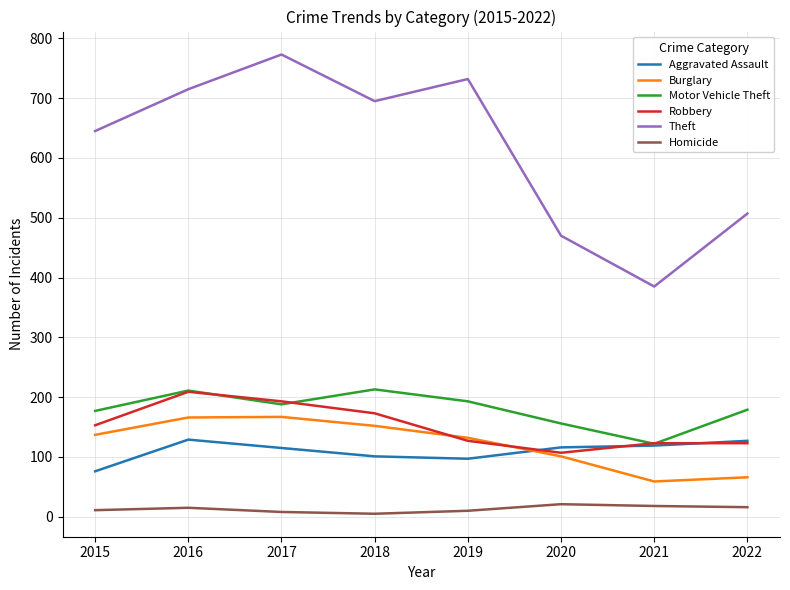

What is the total value across all series at 2015?

1199